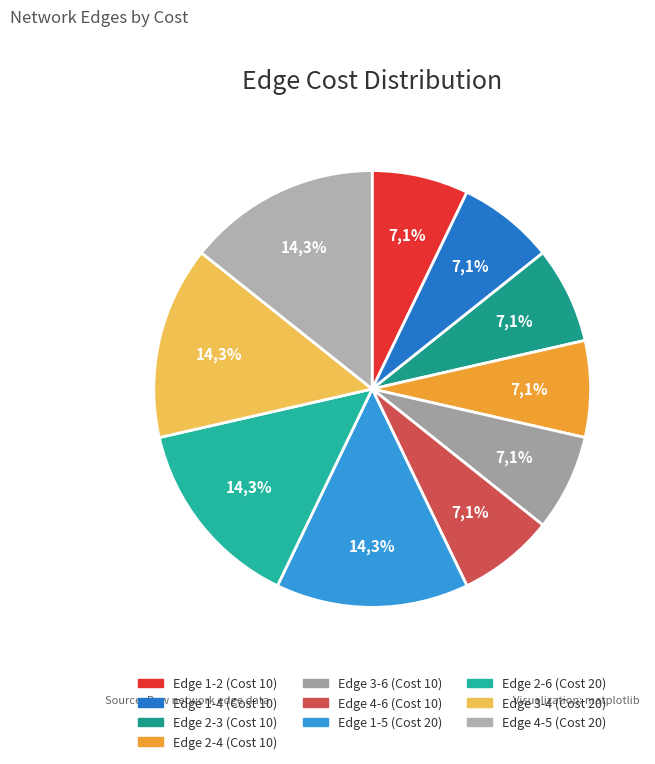

Which slice is the largest?

Edge 1-5 (Cost 20)